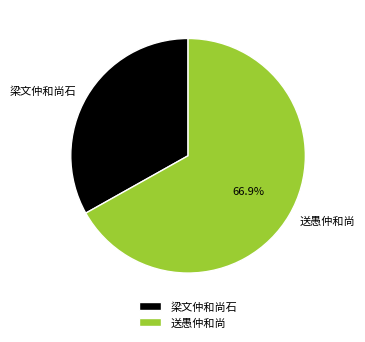

Does 梁文仲和尚石 represent more than half of the total?

No